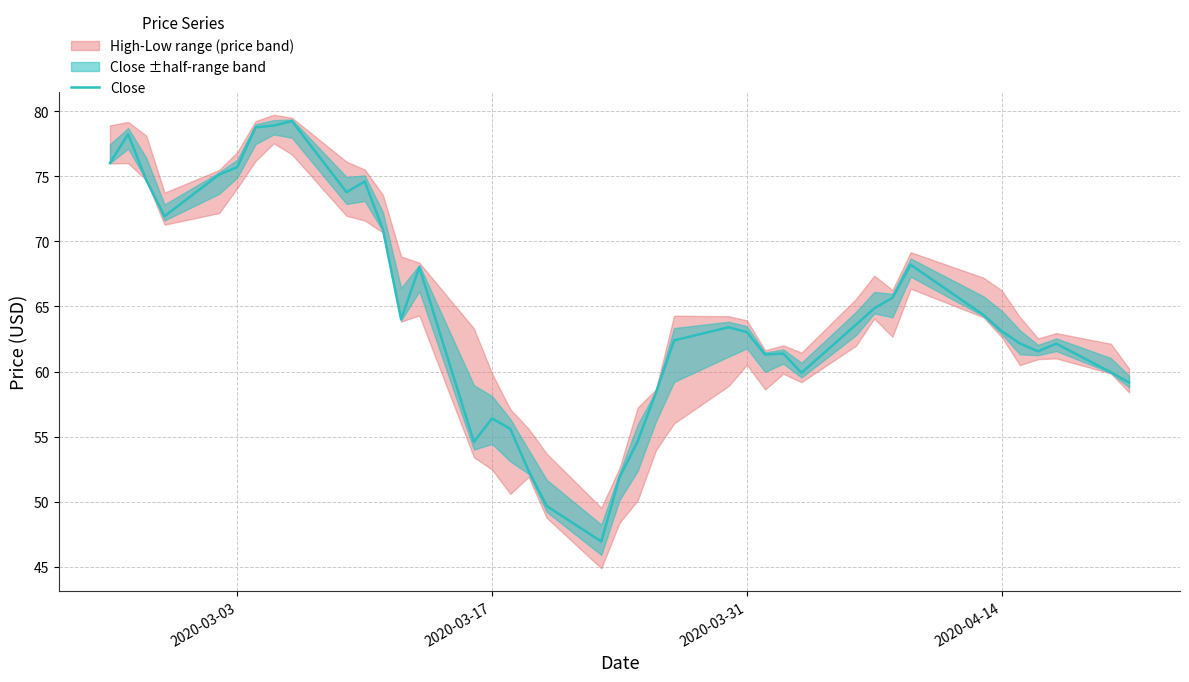

What is the minimum value for Close?

46.9